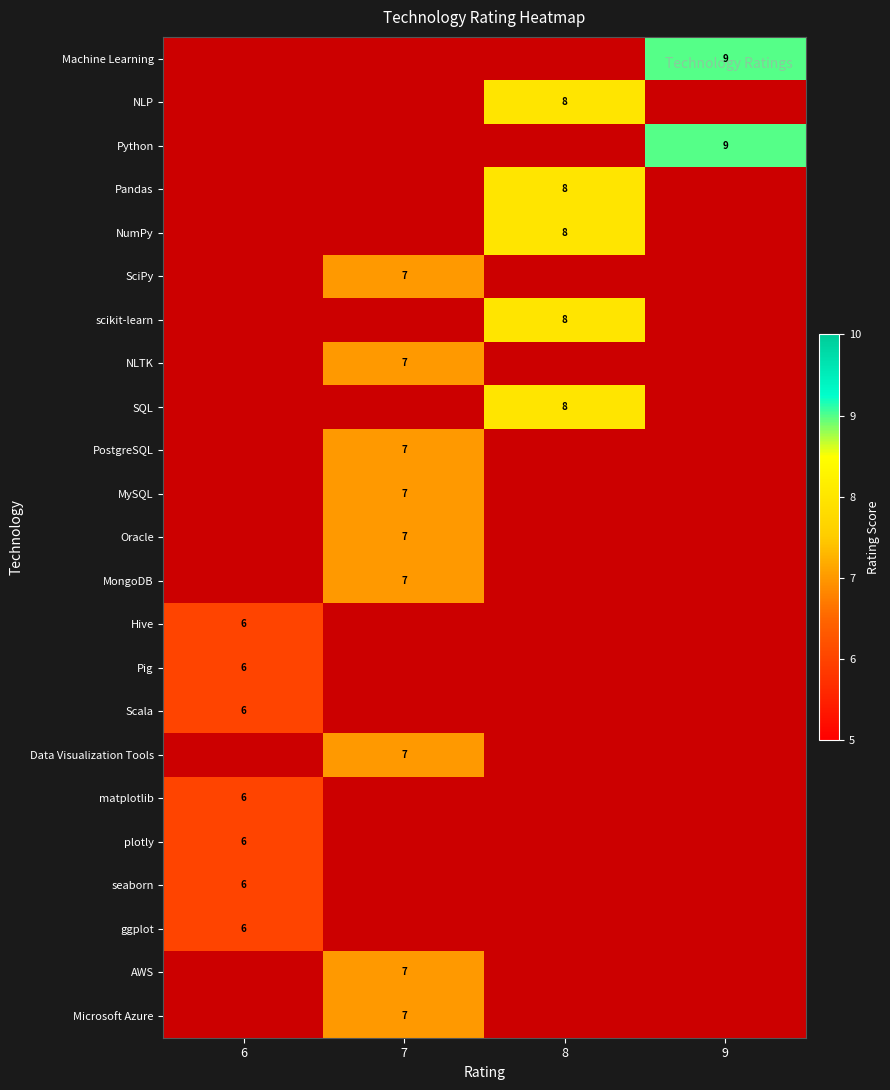

Count the number of data series in this chart.

23